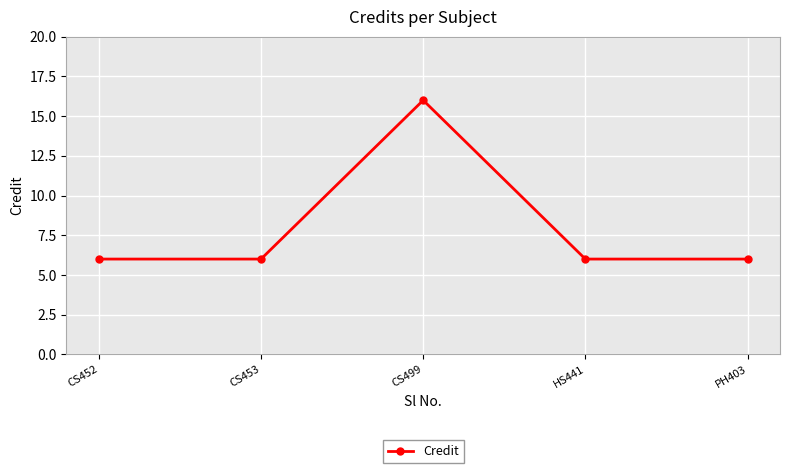

What is the value of the 5th point from the left?

6